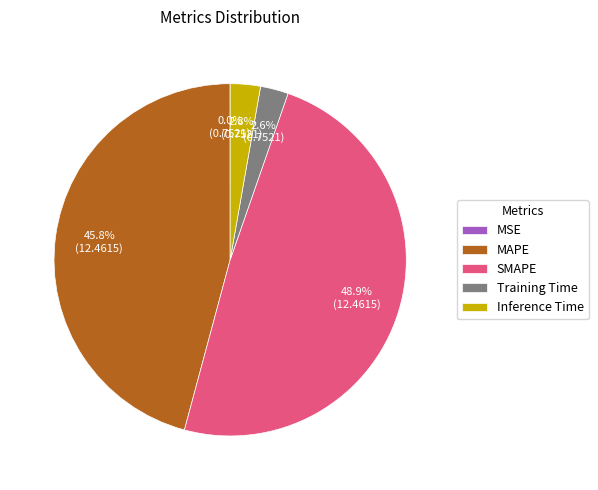

What is the largest slice in the pie chart?

SMAPE